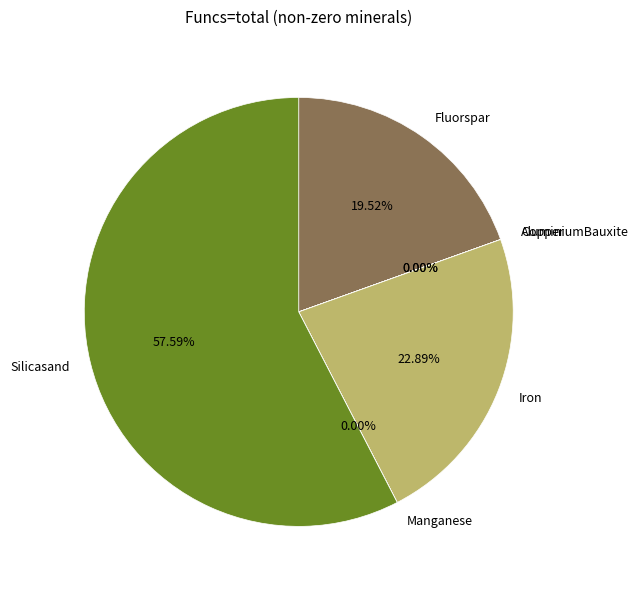

What is the largest slice in the pie chart?

Silicasand